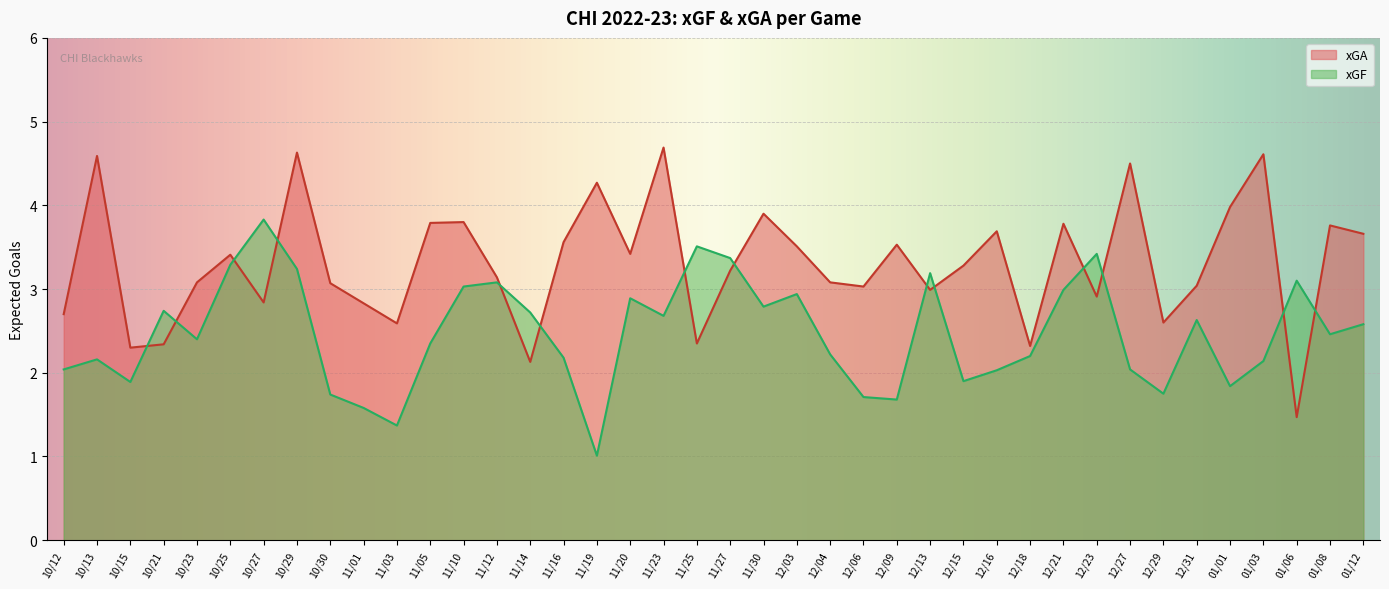

Between 11/12 and 01/12, which series saw the biggest shift?

xGA